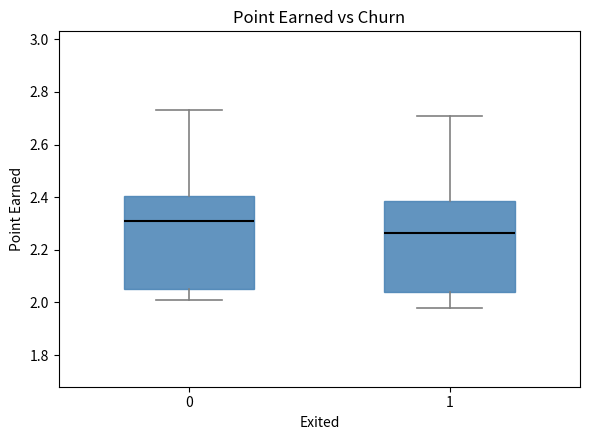

Which box has the lowest median line?

1